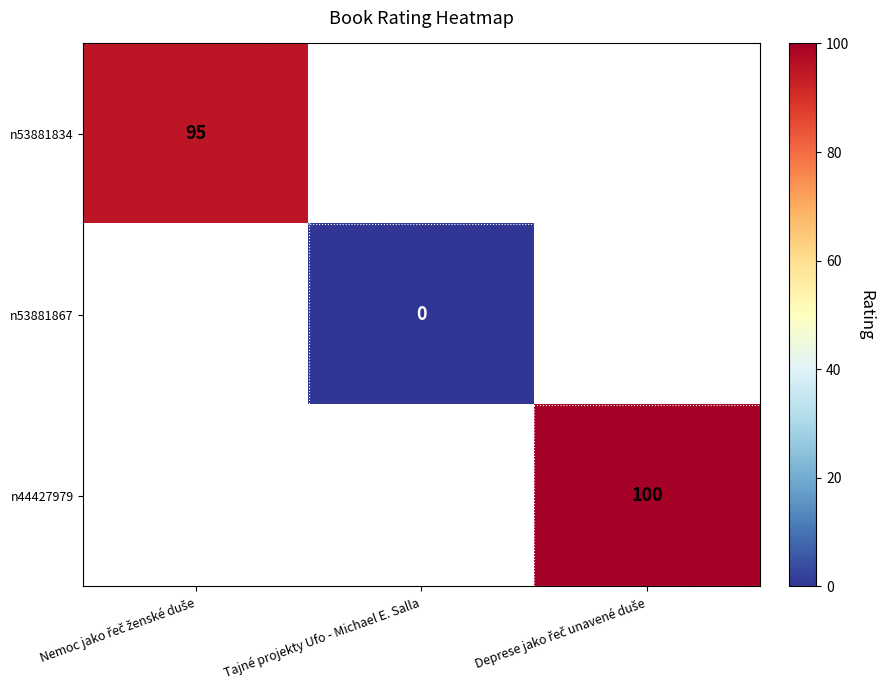

How many categories are shown in the chart?

3